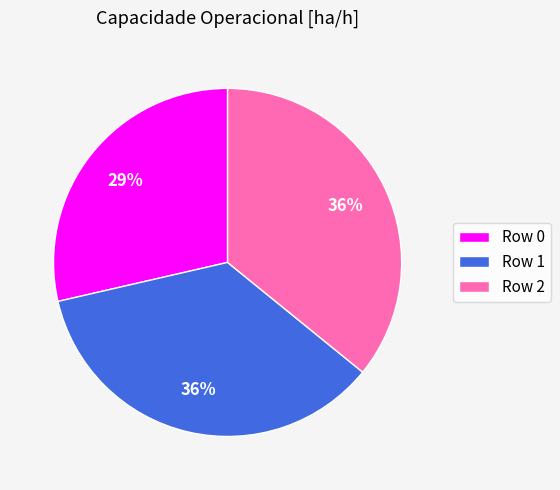

Does any single category account for the majority?

No